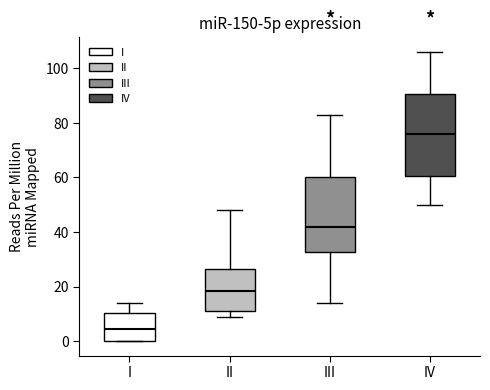

Which box has the lowest median line?

I